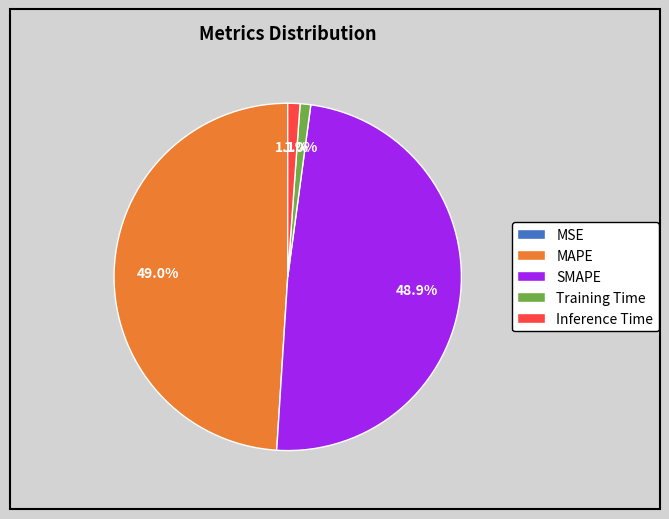

The Training Time slice represents 11% of the pie. True or false?

False